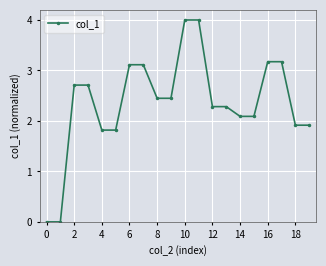

What is the difference between the maximum and minimum values?

4.0